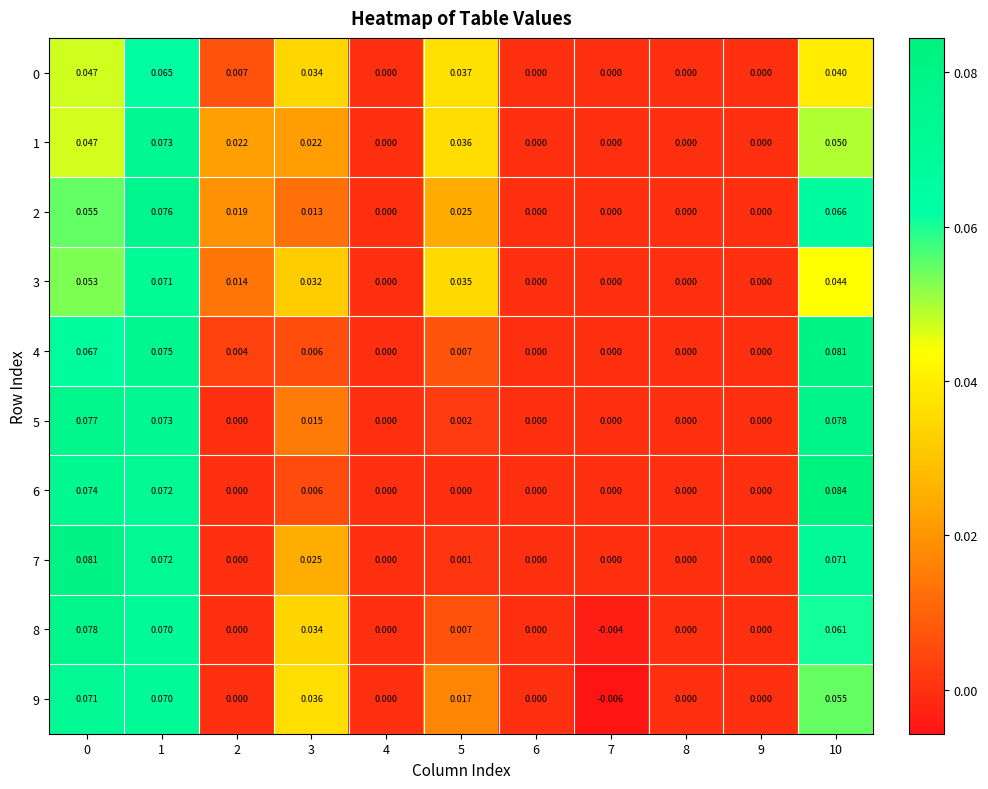

How many data points in 4 are above 0?

6